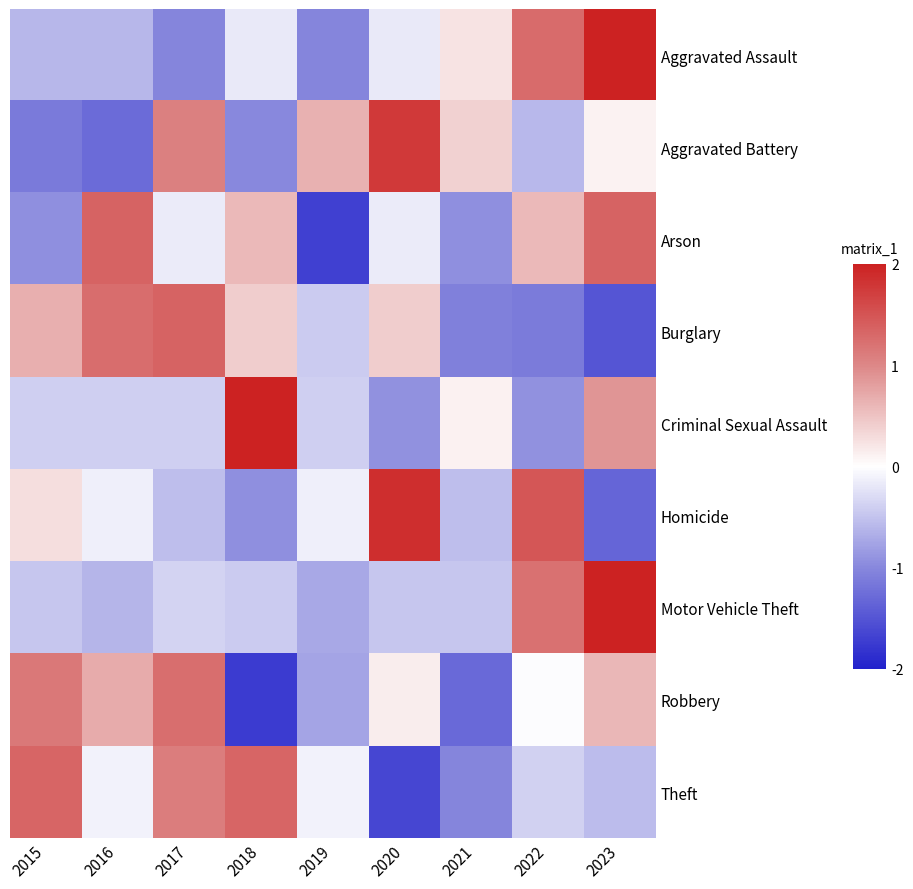

Reading left to right, extract all data points from this chart.

Aggravated Assault: 2015=-0.6	2016=-0.6	2017=-1.0	2018=-0.2	2019=-1.0	2020=-0.2	2021=0.2	2022=1.3	2023=2.0
Aggravated Battery: 2015=-1.1	2016=-1.3	2017=1.1	2018=-1.0	2019=0.7	2020=1.8	2021=0.4	2022=-0.6	2023=0.1
Arson: 2015=-0.9	2016=1.4	2017=-0.2	2018=0.6	2019=-1.7	2020=-0.2	2021=-0.9	2022=0.6	2023=1.4
Burglary: 2015=0.7	2016=1.3	2017=1.3	2018=0.4	2019=-0.4	2020=0.4	2021=-1.1	2022=-1.1	2023=-1.5
Criminal Sexual Assault: 2015=-0.4	2016=-0.4	2017=-0.4	2018=2.0	2019=-0.4	2020=-0.9	2021=0.1	2022=-0.9	2023=0.9
Homicide: 2015=0.3	2016=-0.1	2017=-0.5	2018=-0.9	2019=-0.1	2020=1.9	2021=-0.5	2022=1.5	2023=-1.3
Motor Vehicle Theft: 2015=-0.5	2016=-0.6	2017=-0.4	2018=-0.4	2019=-0.7	2020=-0.5	2021=-0.5	2022=1.2	2023=2.0
Robbery: 2015=1.1	2016=0.7	2017=1.2	2018=-1.7	2019=-0.8	2020=0.2	2021=-1.3	2022=-0.0	2023=0.6
Theft: 2015=1.3	2016=-0.1	2017=1.1	2018=1.3	2019=-0.1	2020=-1.6	2021=-1.0	2022=-0.4	2023=-0.5